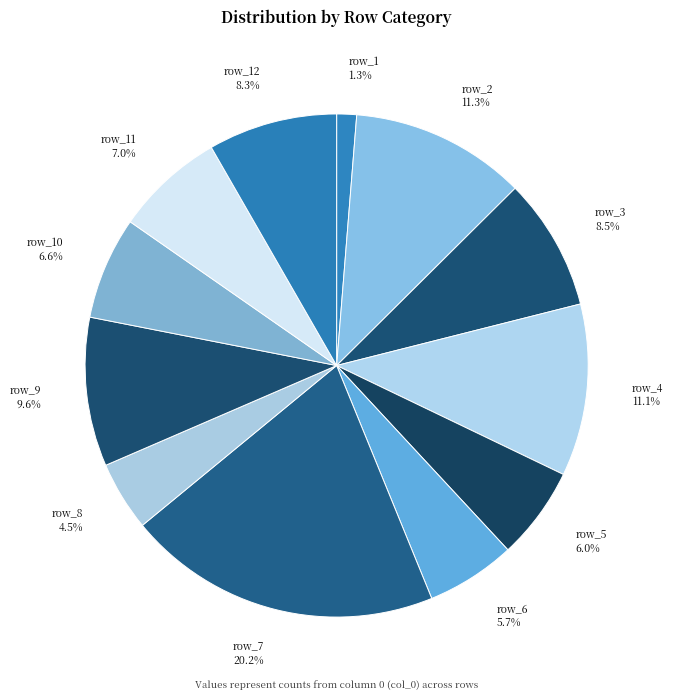

Does any single category account for the majority?

No